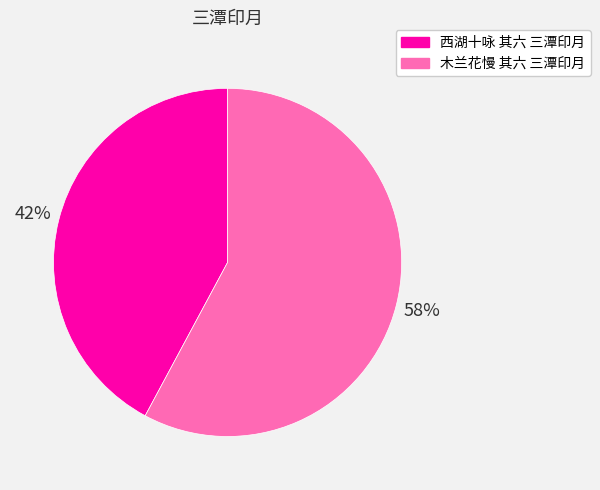

Do 西湖十咏 其六 三潭印月 and 木兰花慢 其六 三潭印月 together represent more than half of the pie?

Yes